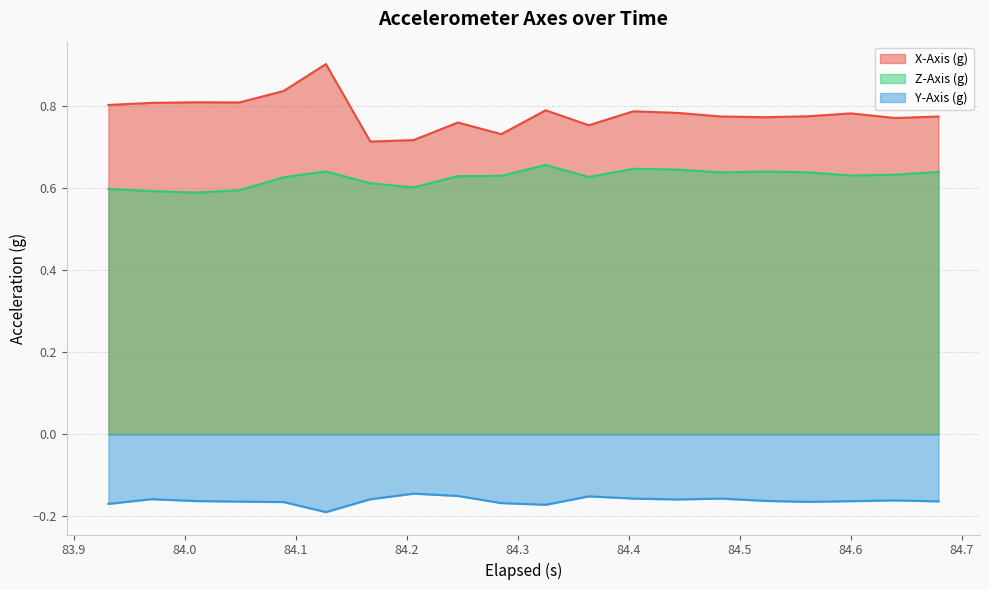

True or false: Z-Axis (g) and Y-Axis (g) intersect in this chart.

False